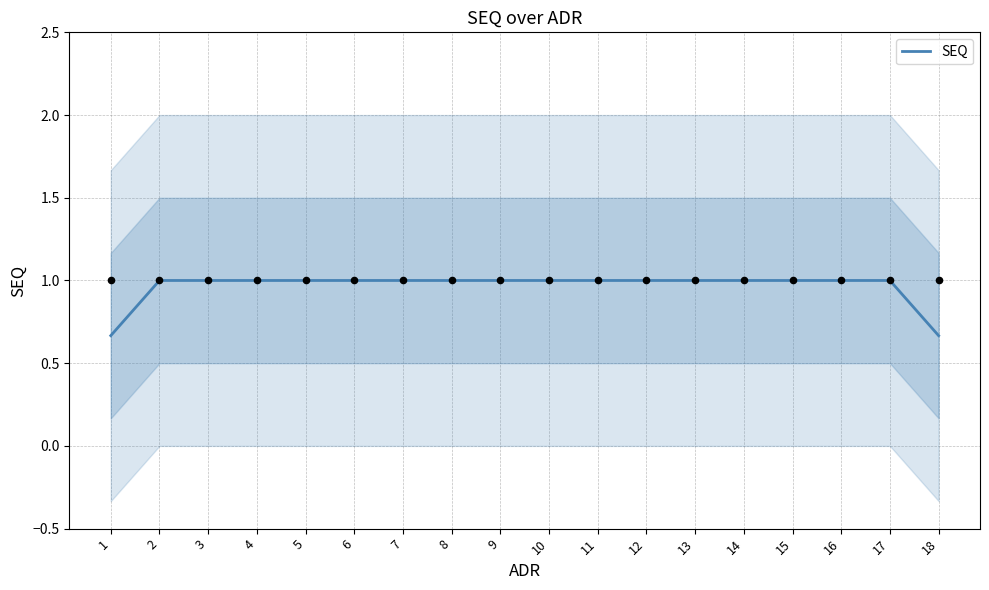

Between 7 and 14, which is larger?

7